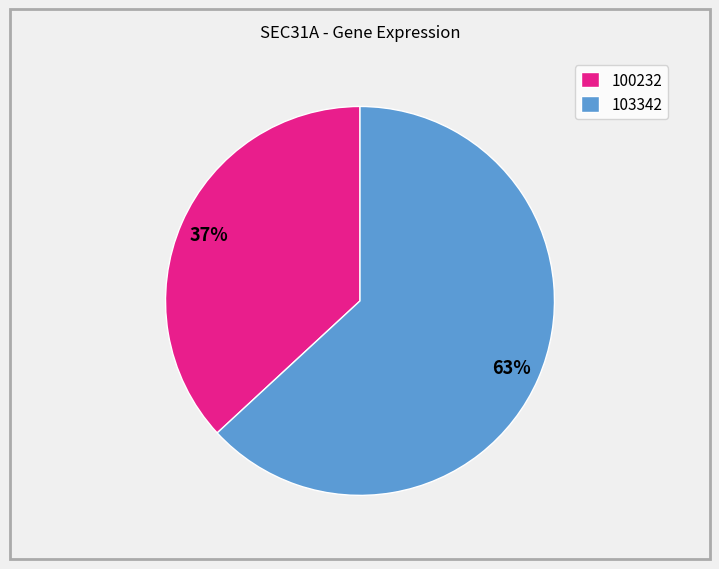

To the nearest percent, what portion does 100232 represent?

37%